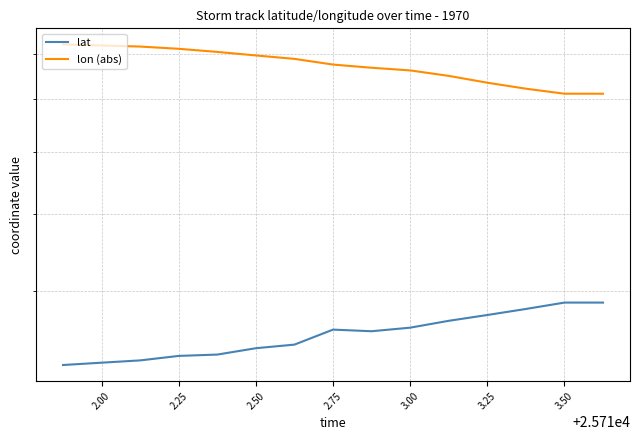

What are all the series names shown in the legend?

lat, lon (abs)